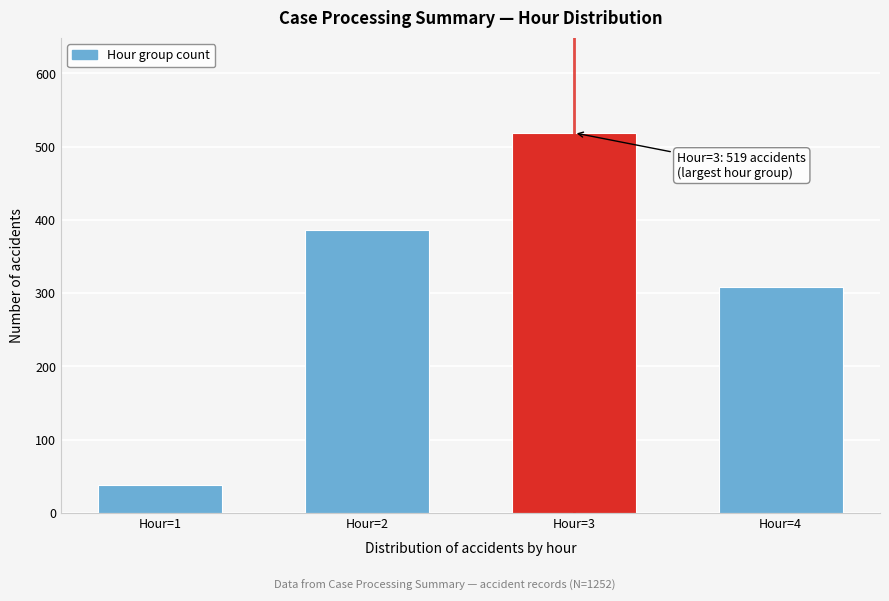

Reading right to left, what are all the values shown in this chart?

Hour=4=309	Hour=3=519	Hour=2=386	Hour=1=38